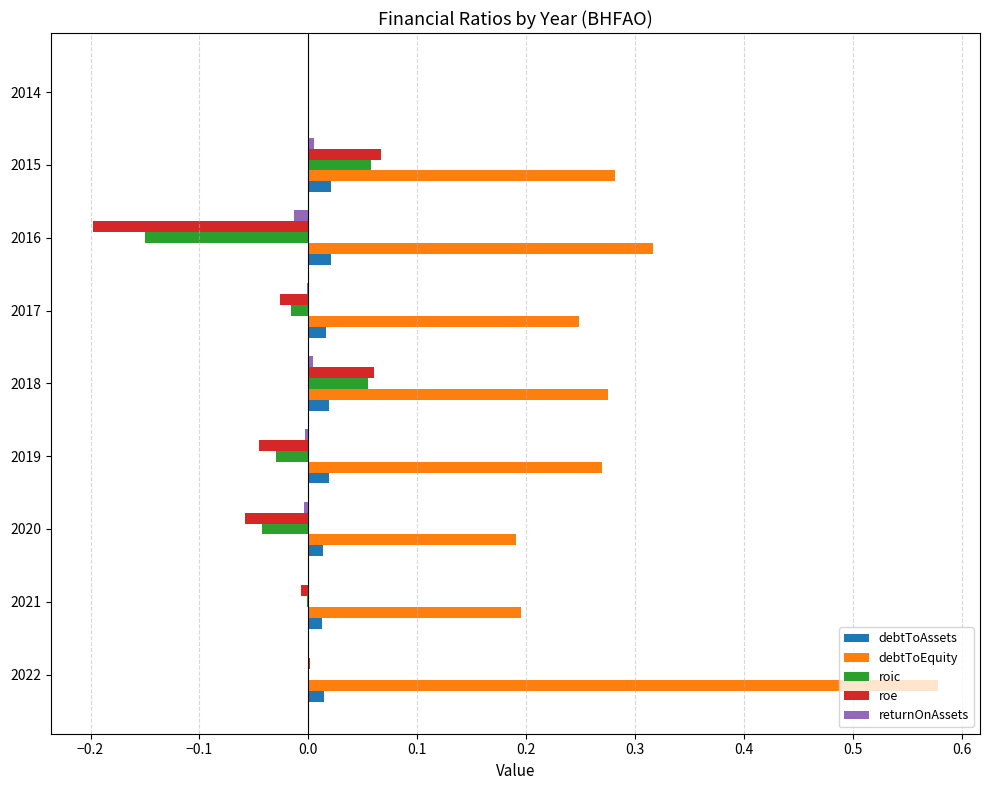

At which category is the sum across all series the highest?

2022